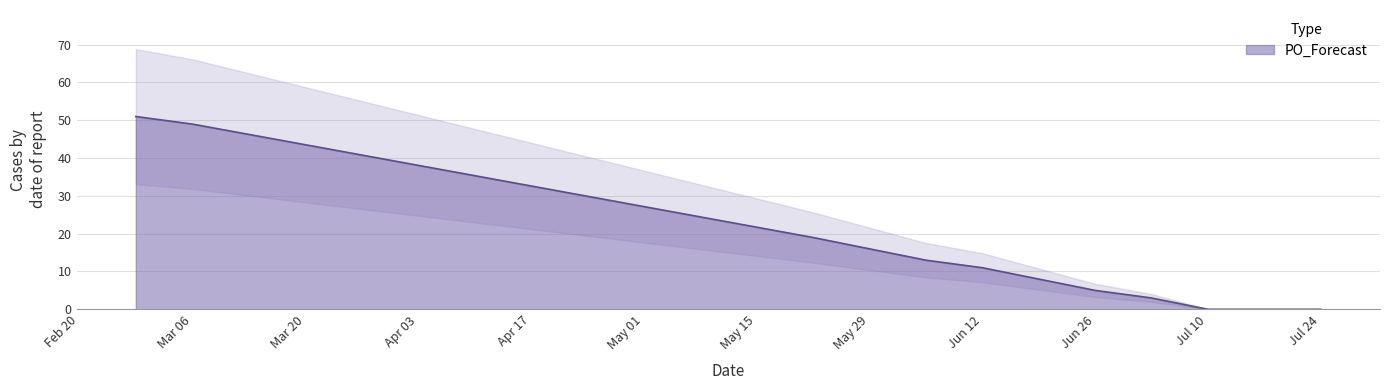

The value of PO_Forecast at Jun 12 is 6. True or false?

False